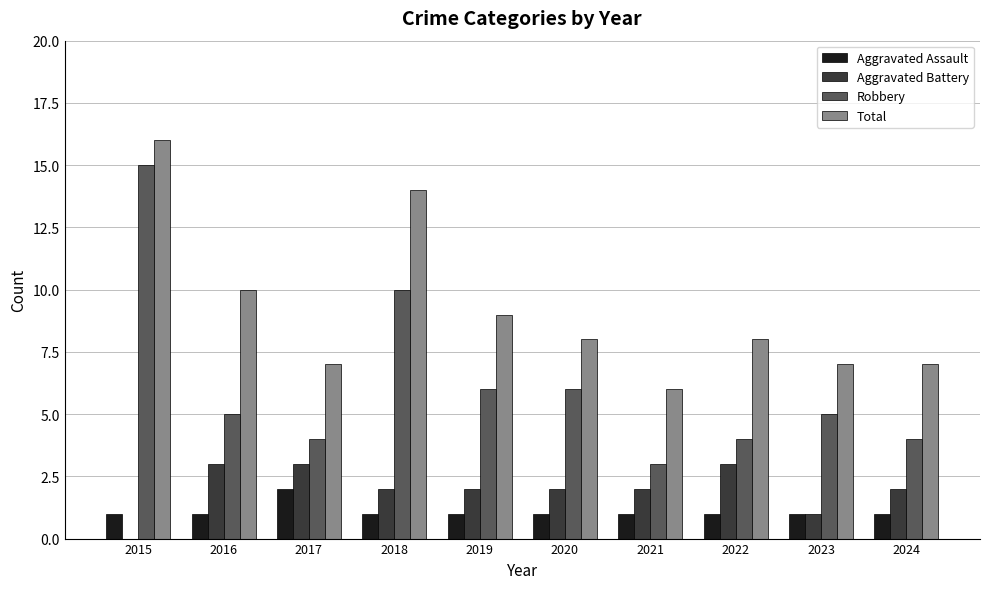

Reading left to right, what are all the values shown in this chart?

Aggravated Assault: 2015=1	2016=1	2017=2	2018=1	2019=1	2020=1	2021=1	2022=1	2023=1	2024=1
Aggravated Battery: 2015=0	2016=3	2017=3	2018=2	2019=2	2020=2	2021=2	2022=3	2023=1	2024=2
Robbery: 2015=15	2016=5	2017=4	2018=10	2019=6	2020=6	2021=3	2022=4	2023=5	2024=4
Total: 2015=16	2016=10	2017=7	2018=14	2019=9	2020=8	2021=6	2022=8	2023=7	2024=7